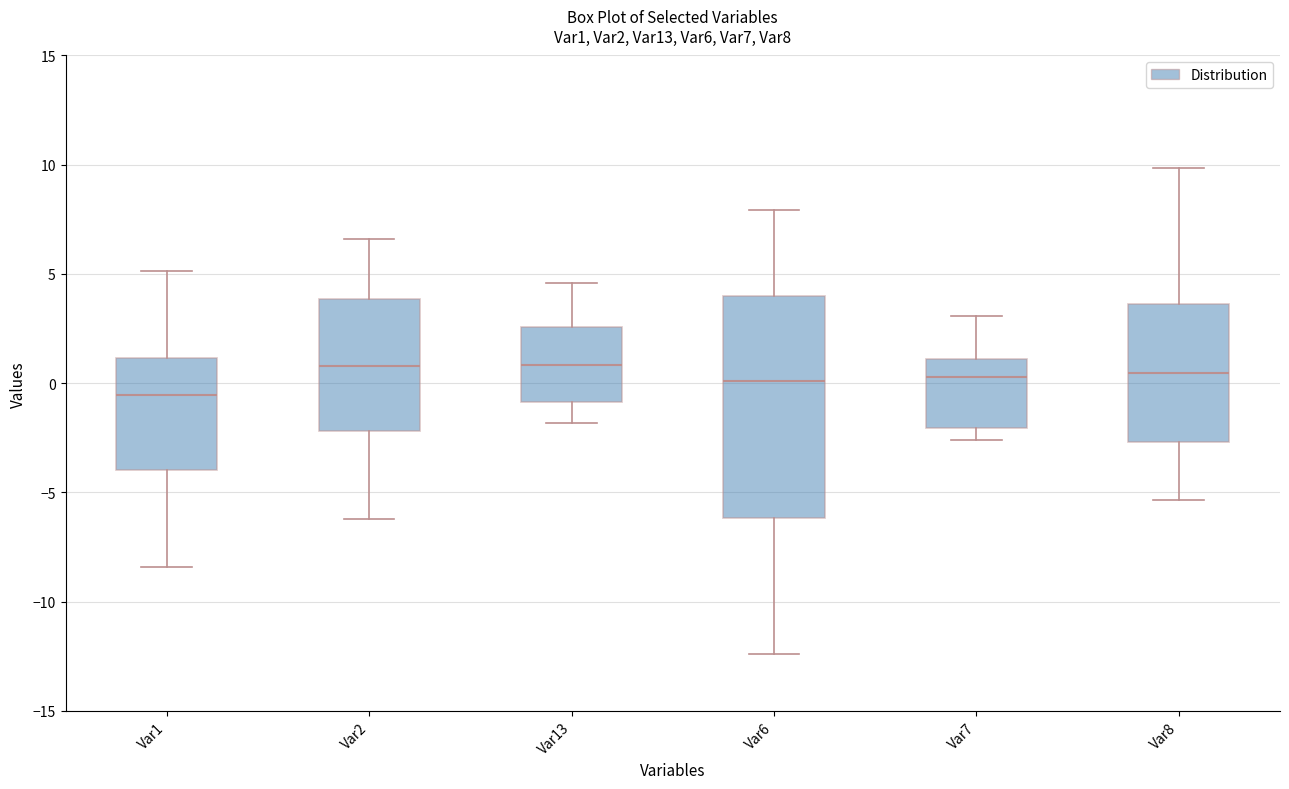

Which box's median line is the lowest?

Var1